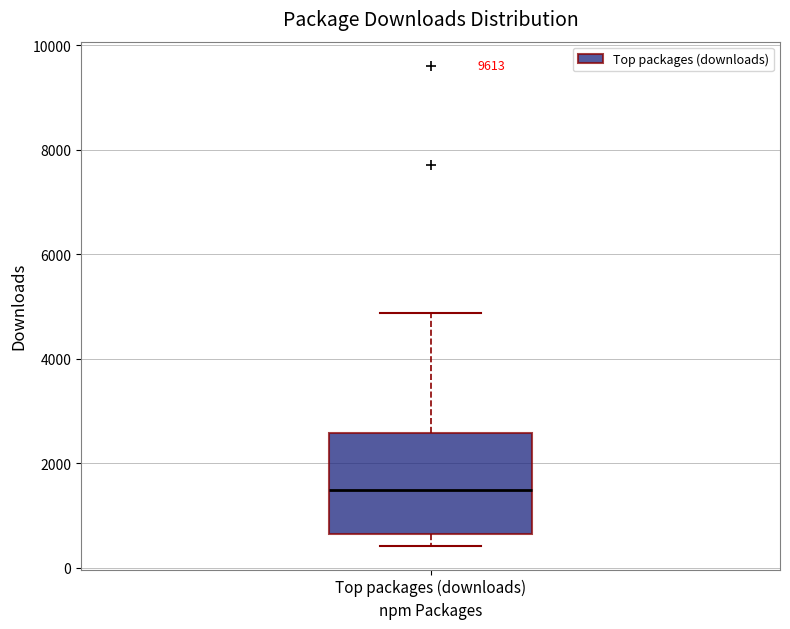

Transcribe this box plot: give where the median line is, the range the box spans, and where the two whiskers end, as read against the y-axis. The values are not printed on the chart, so give them approximately, as read against the axis.

median 1400, box 600 to 2600, whiskers 400 to 4800